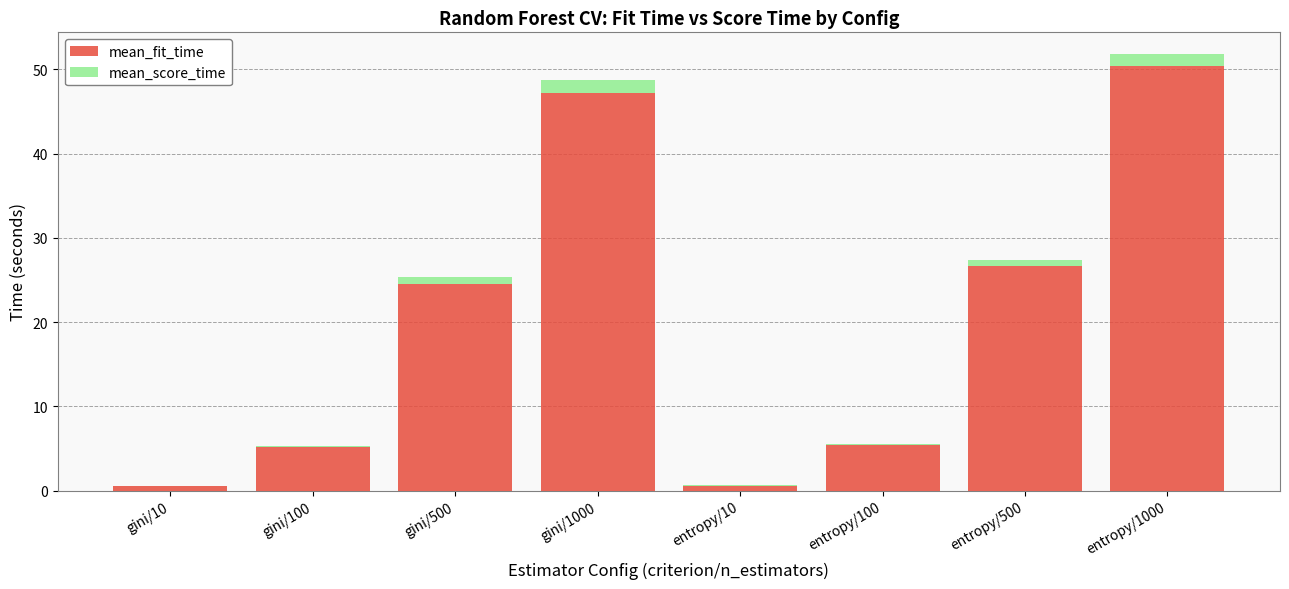

At which category is the sum across all series the highest?

entropy/1000